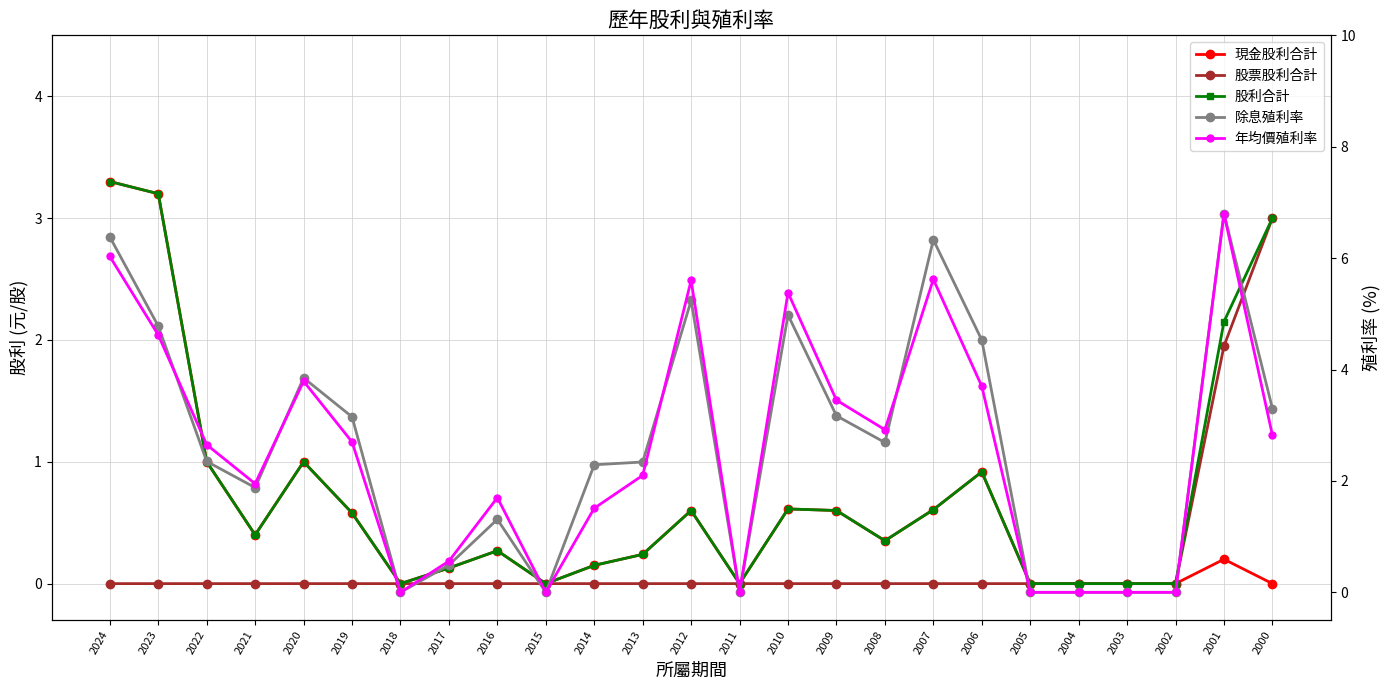

Which series has the largest range (max minus min)?

除息殖利率